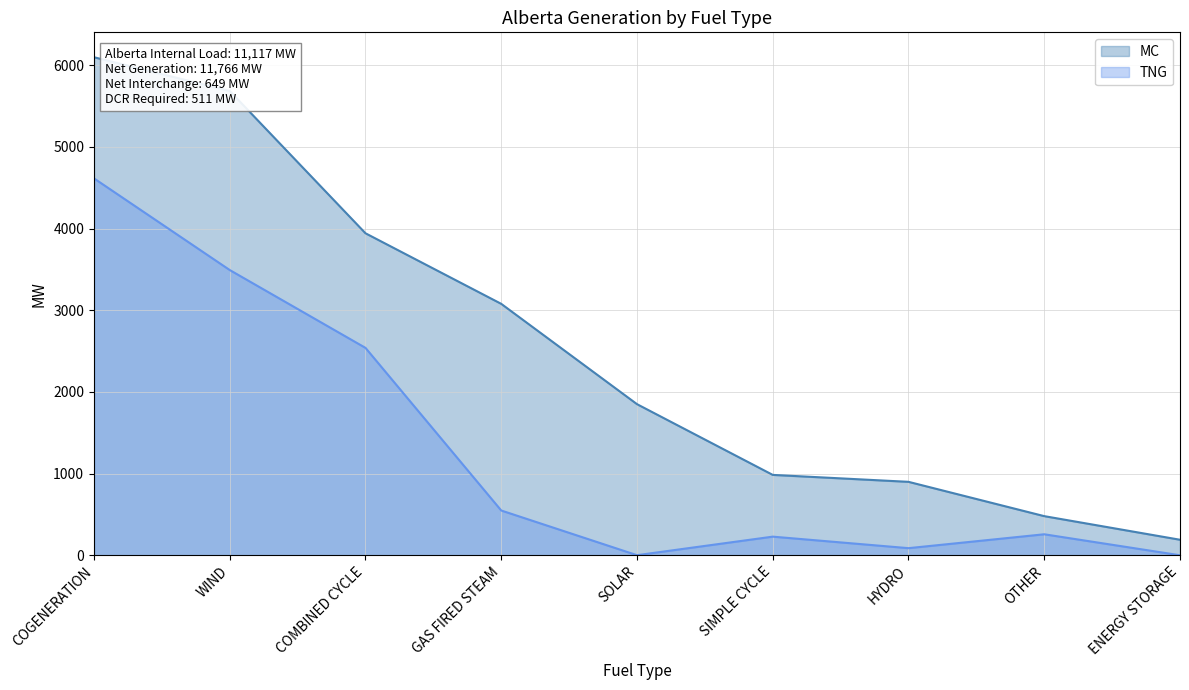

How many values in the MC series are below 1850?

4